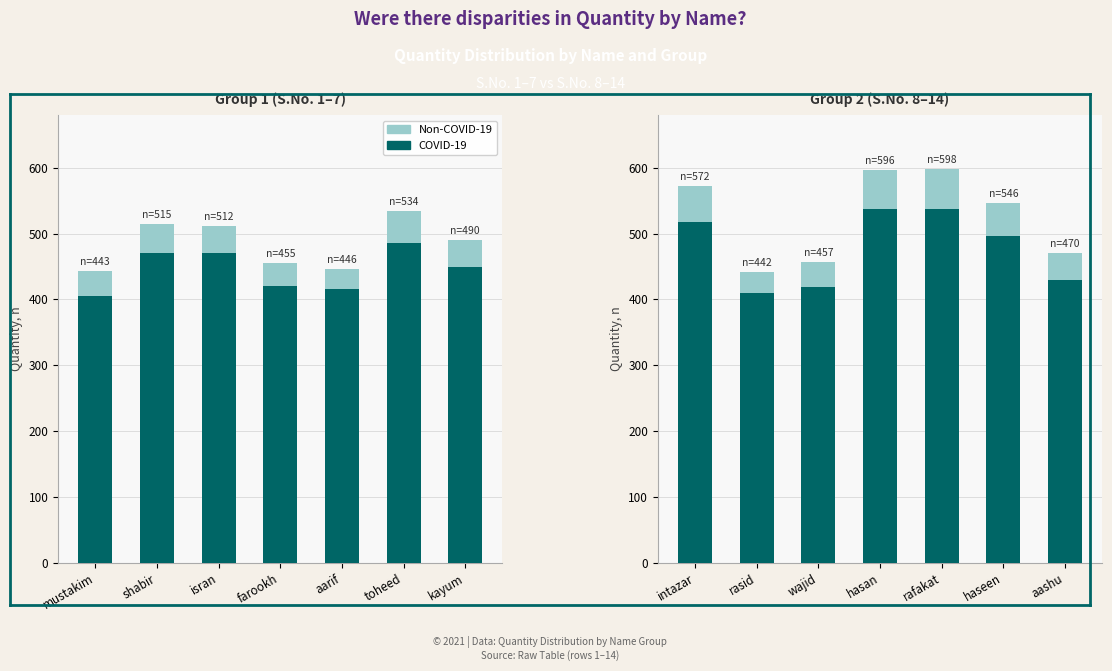

What is the value of the Non-COVID-19 bar at the 3rd from the left?

38